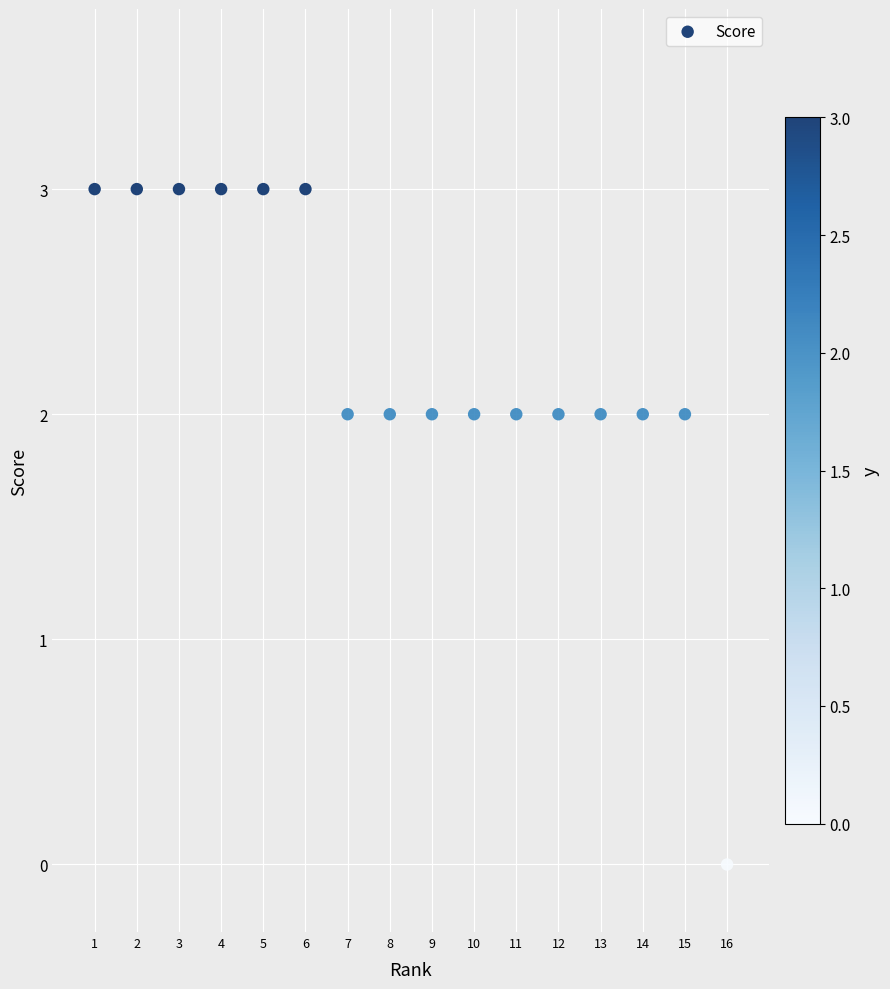

What is the range of Y values (max minus min)?

3